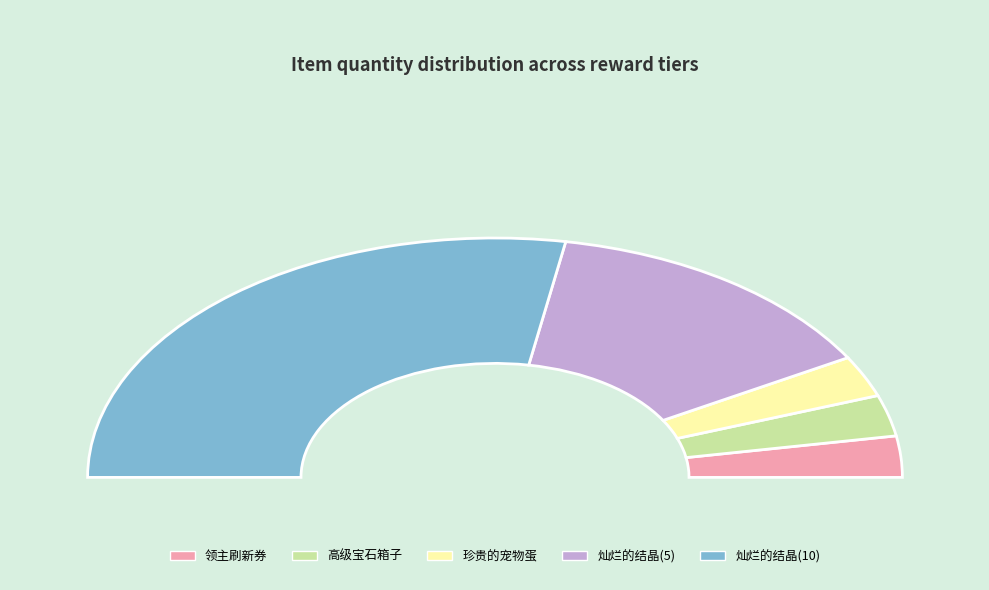

Which category has the biggest portion of the pie?

灿烂的结晶(10)